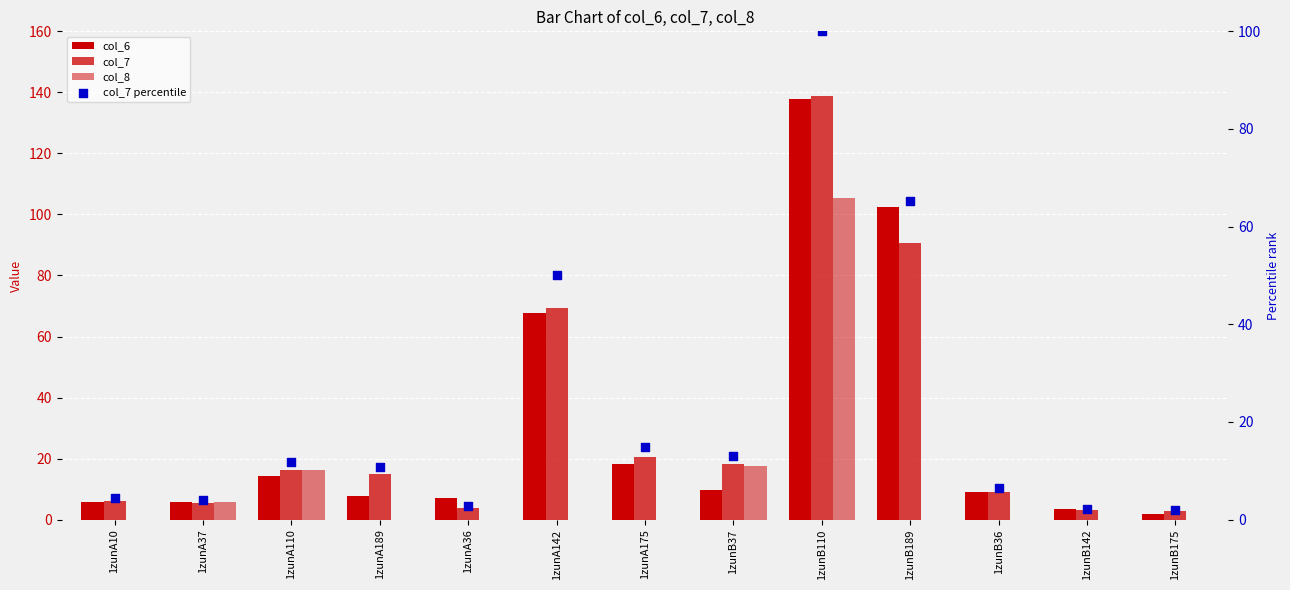

Which series reaches the maximum Y coordinate?

col_7